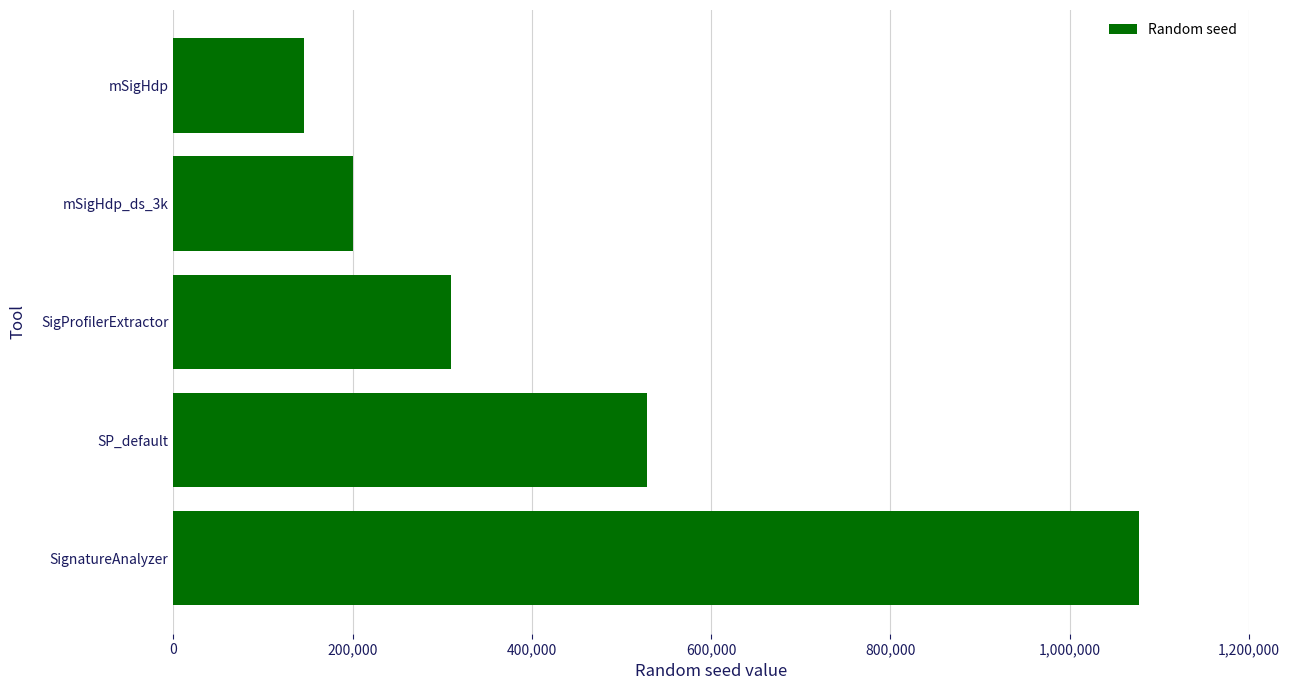

Reading bottom to top, list all the values displayed in this chart.

1076753	528401	310111	200437	145879